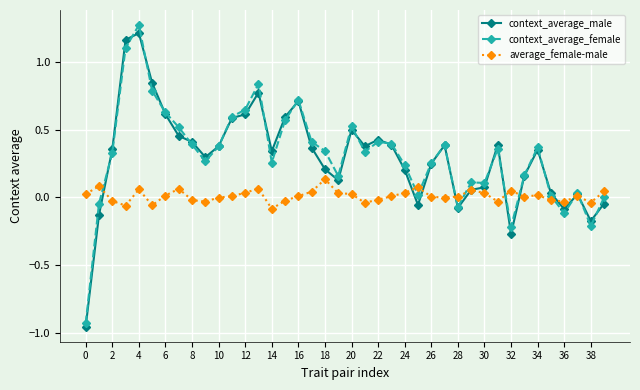

True or false: context_average_female and context_average_male cross at least once.

True